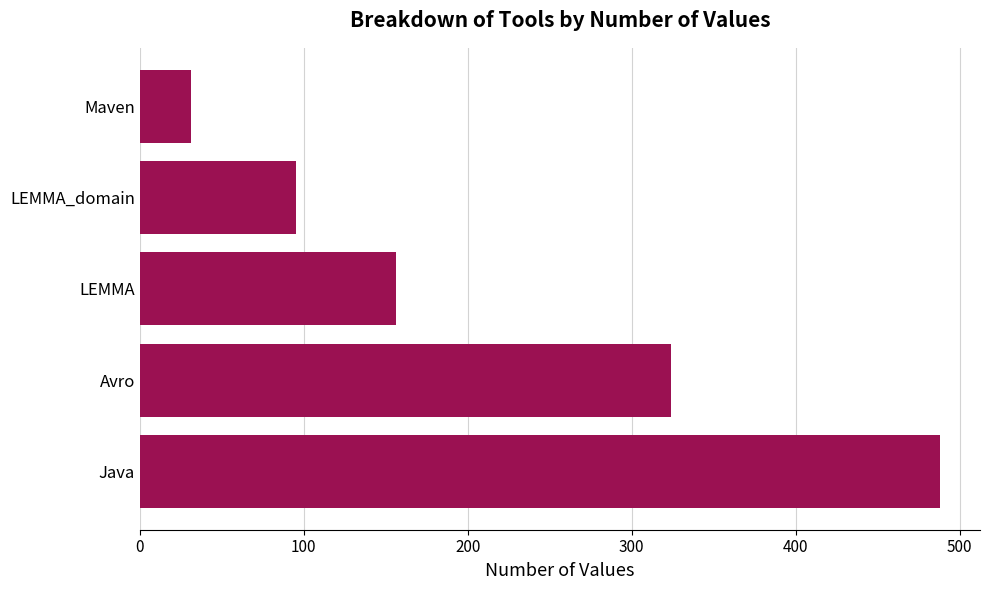

How many values are between 95 and 324?

3